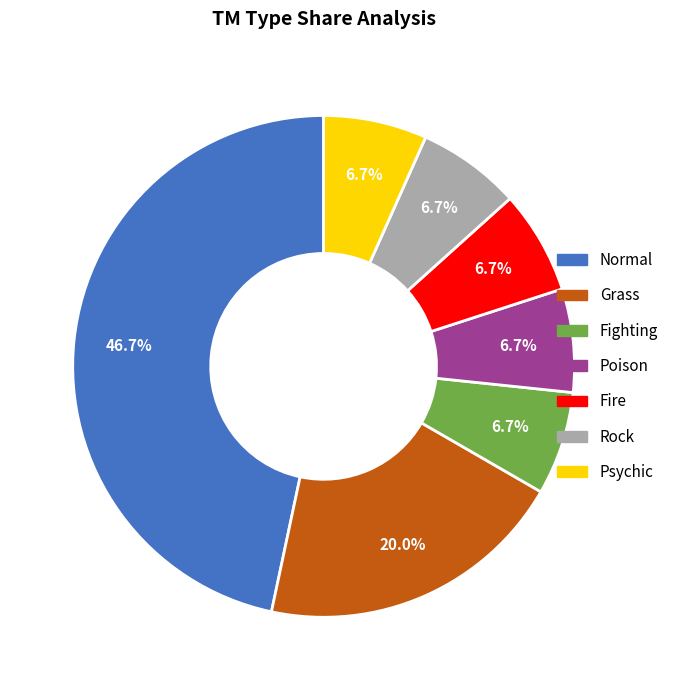

Is there a majority slice in this chart?

No